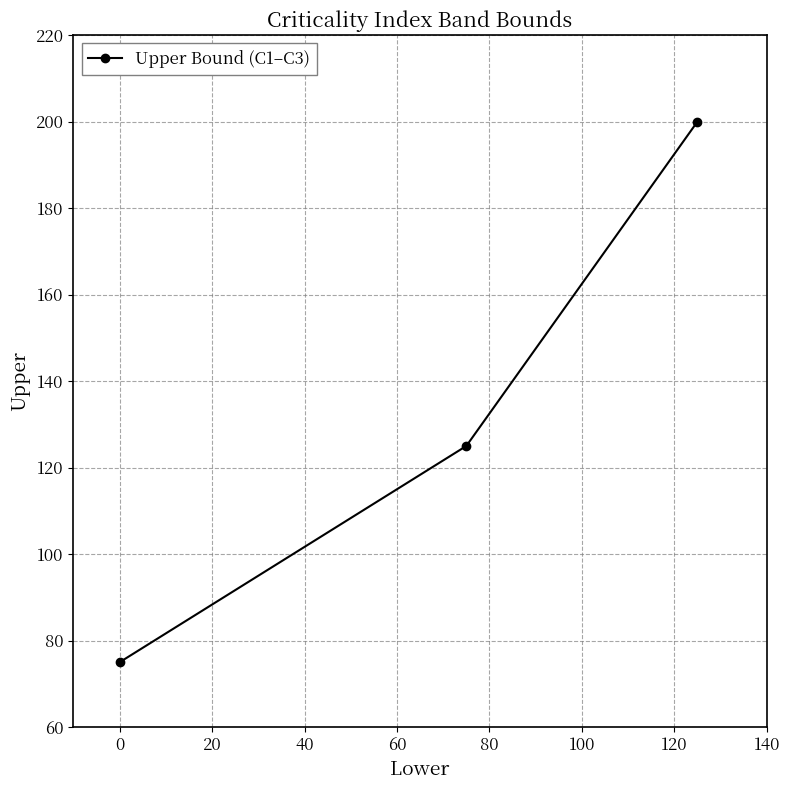

What is the smallest value displayed?

75